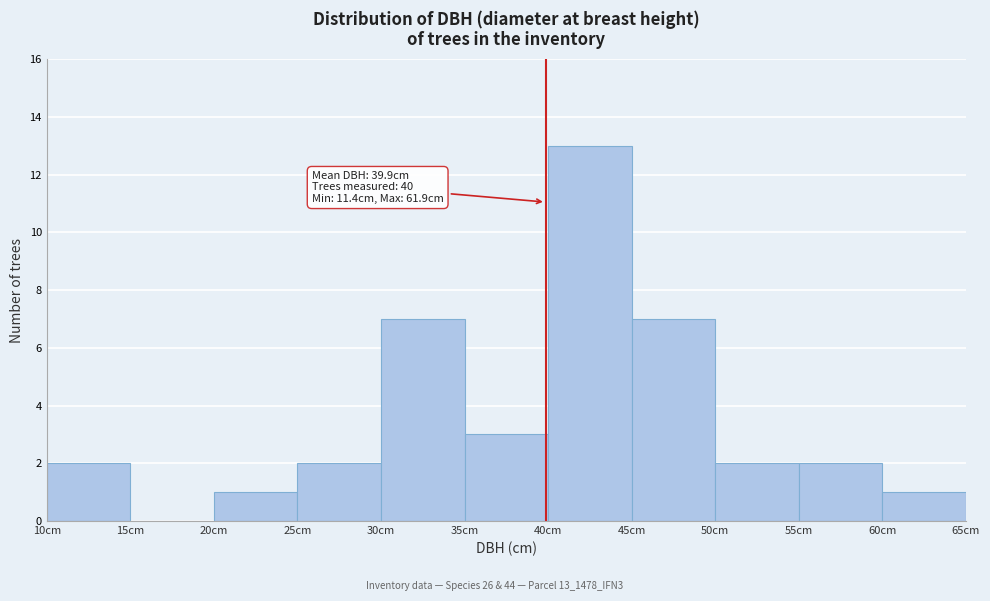

Over which range of the x-axis is the bar tallest?

40 to 45